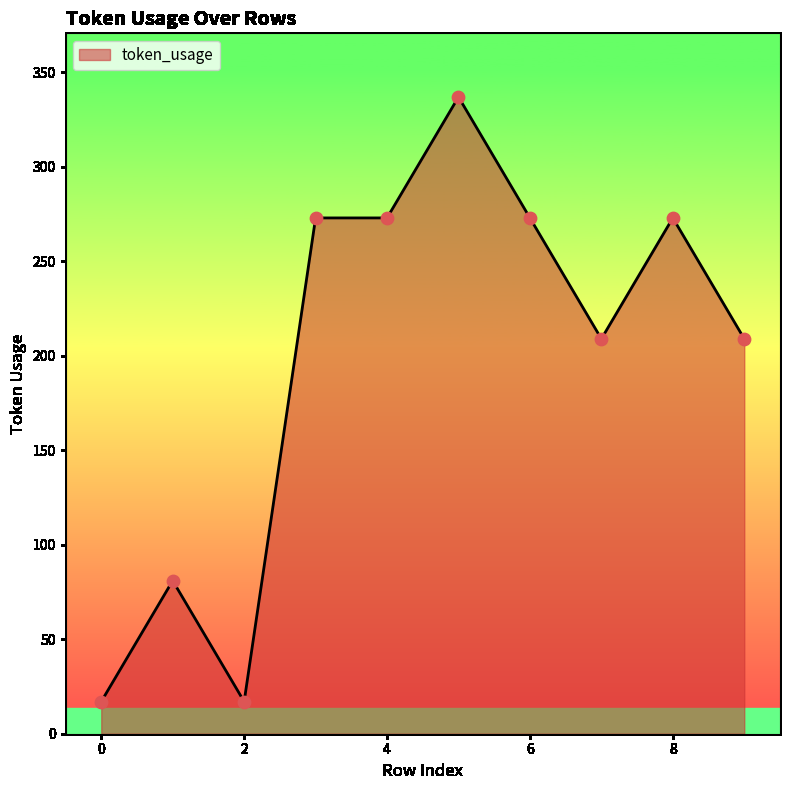

What is the difference between the maximum and minimum values?

320